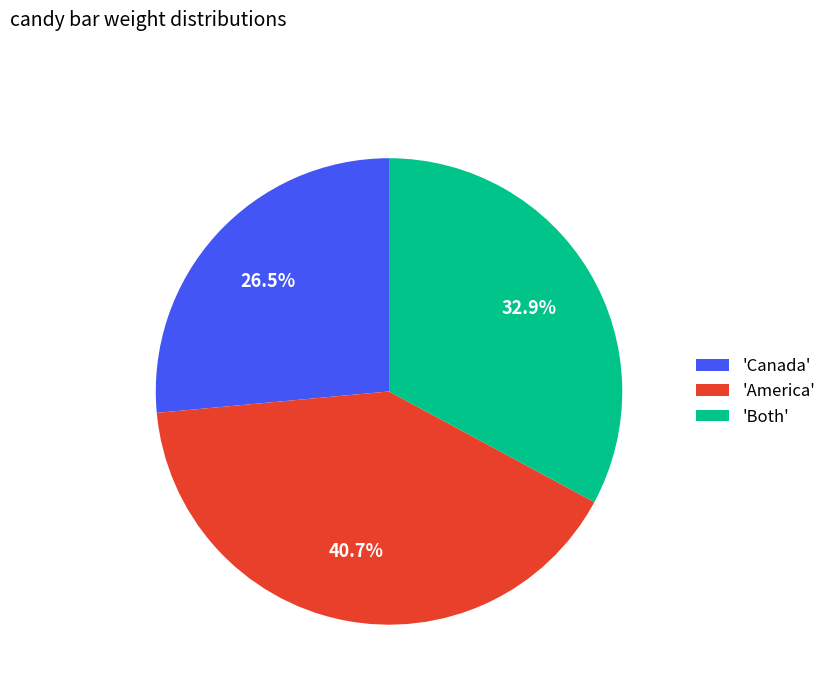

Do 'America' and 'Canada' together represent more than half of the pie?

Yes